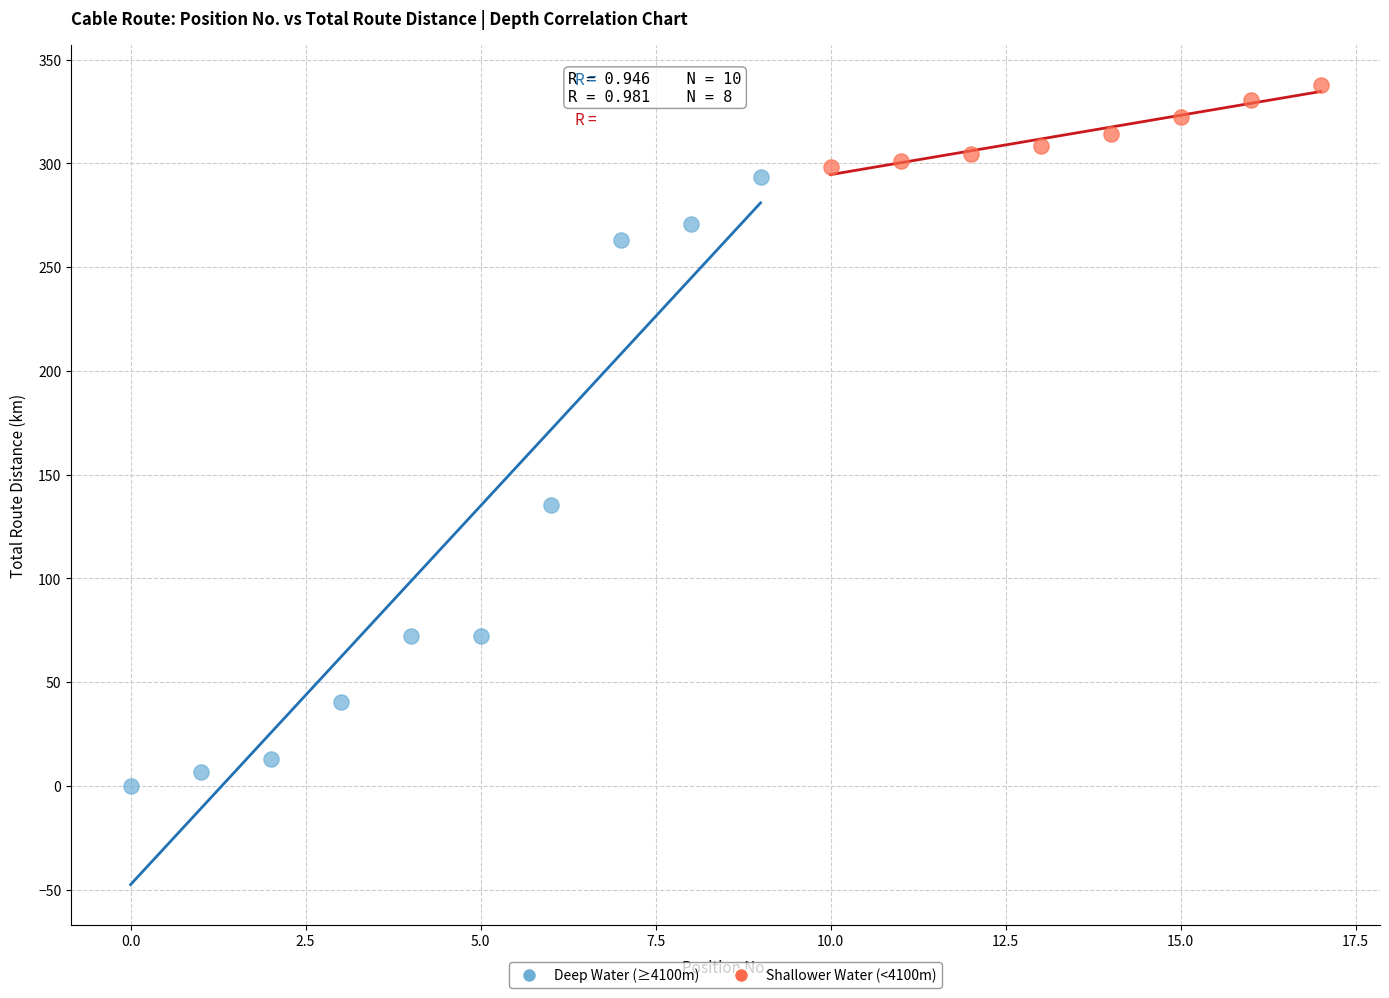

Which series contains the lowest Y value?

Deep Water (≥4100m)